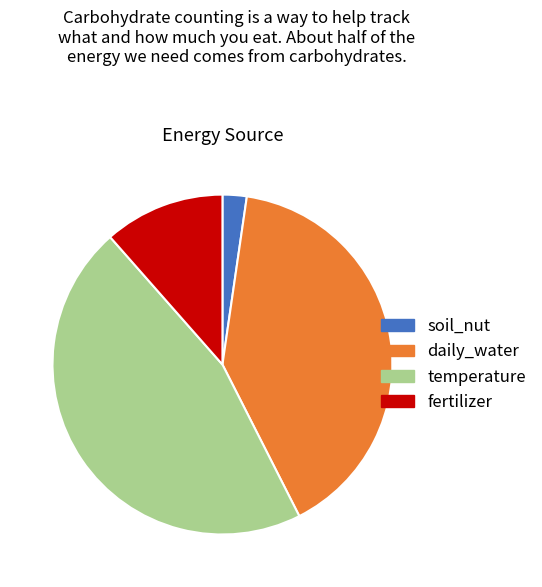

Which category has the biggest portion of the pie?

temperature